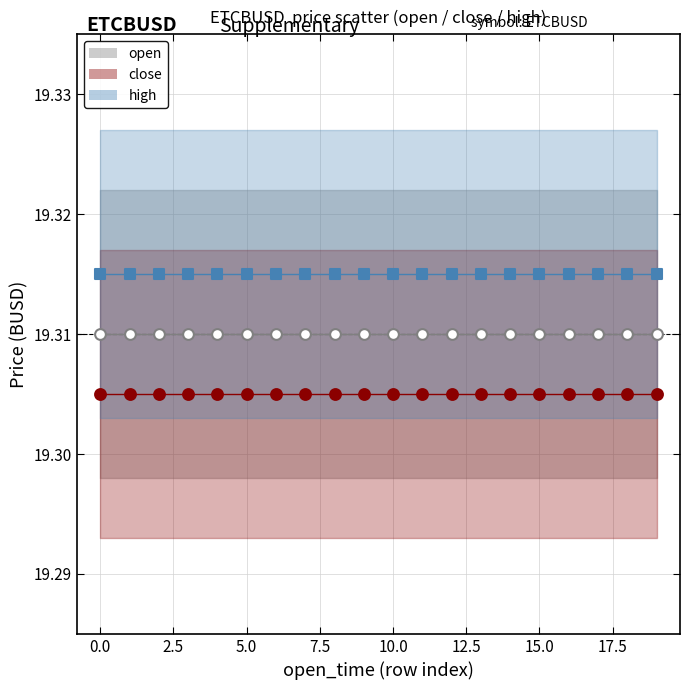

Which series contains the lowest Y value?

close